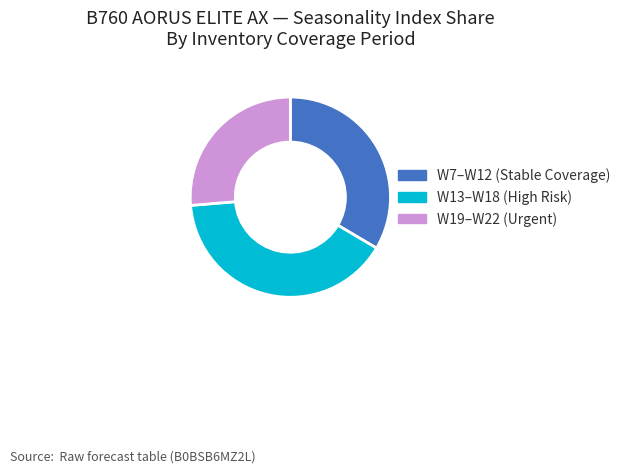

Combined, do W13–W18 (High Risk) and W19–W22 (Urgent) account for over 50%?

Yes